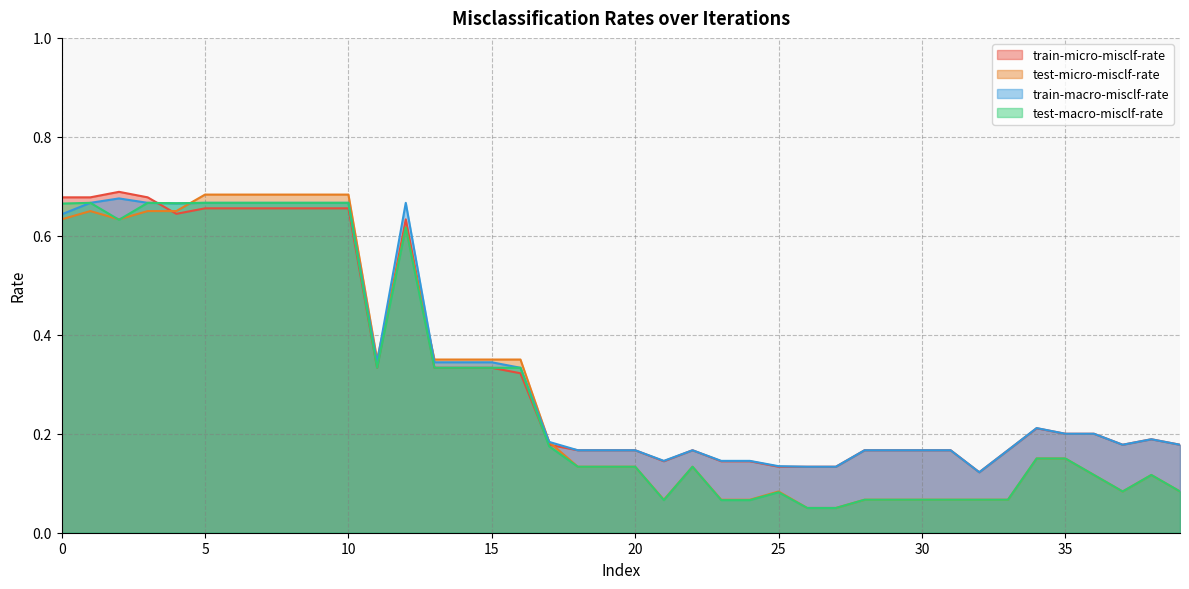

How many times do train-macro-misclf-rate and test-micro-misclf-rate cross each other?

4